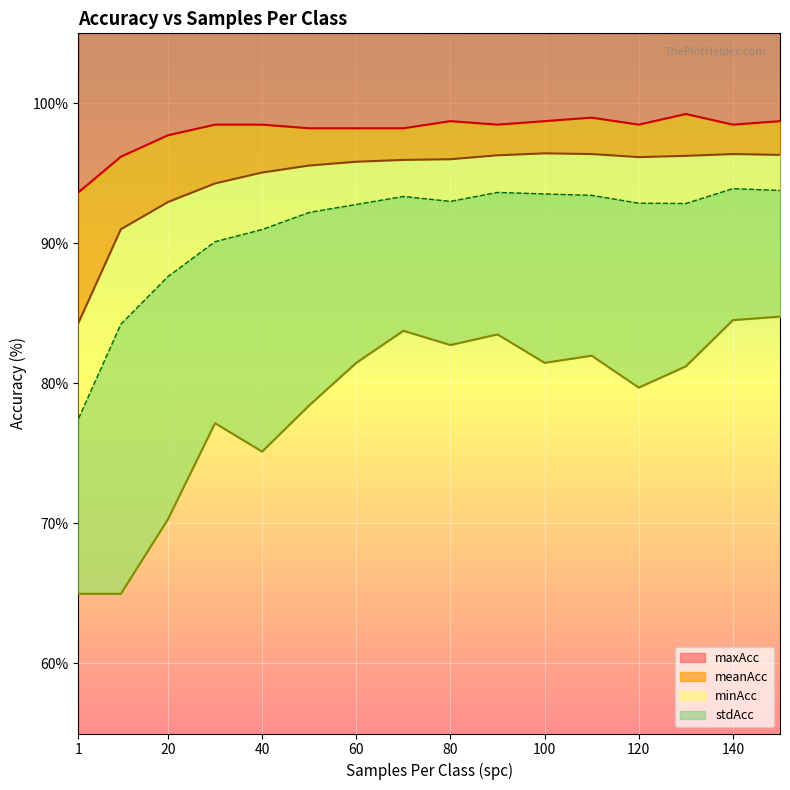

True or false: meanAcc and stdAcc cross at least once.

False